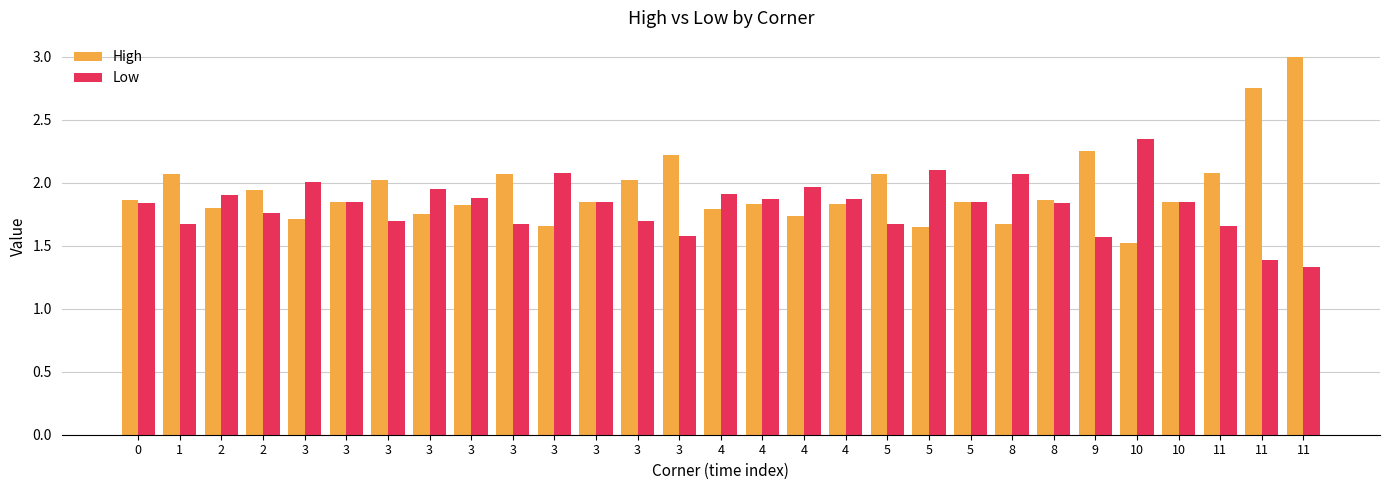

Which label corresponds to the largest value in the chart?

11